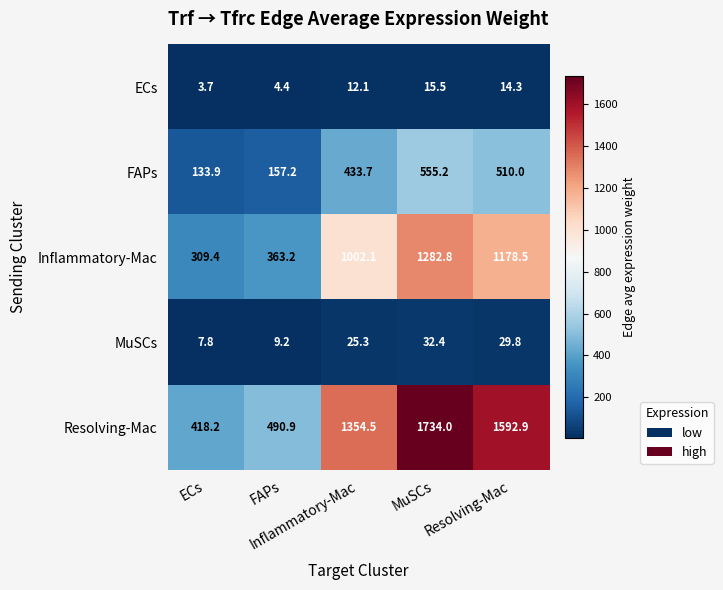

At how many categories does at least one series exceed 317?

5